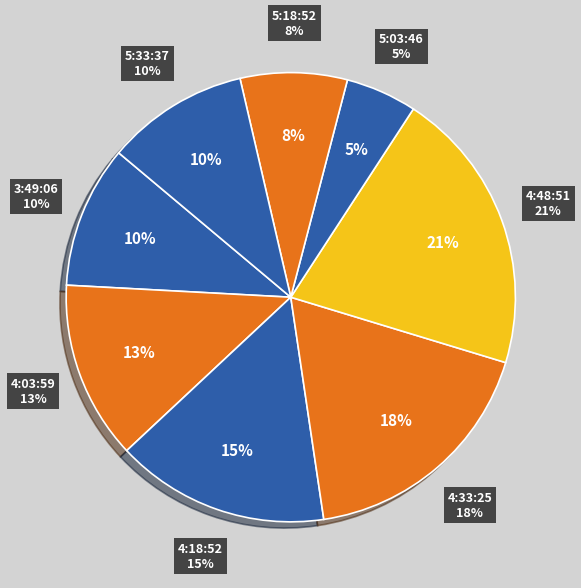

True or false: 5:03:46 accounts for 15% of the total.

False